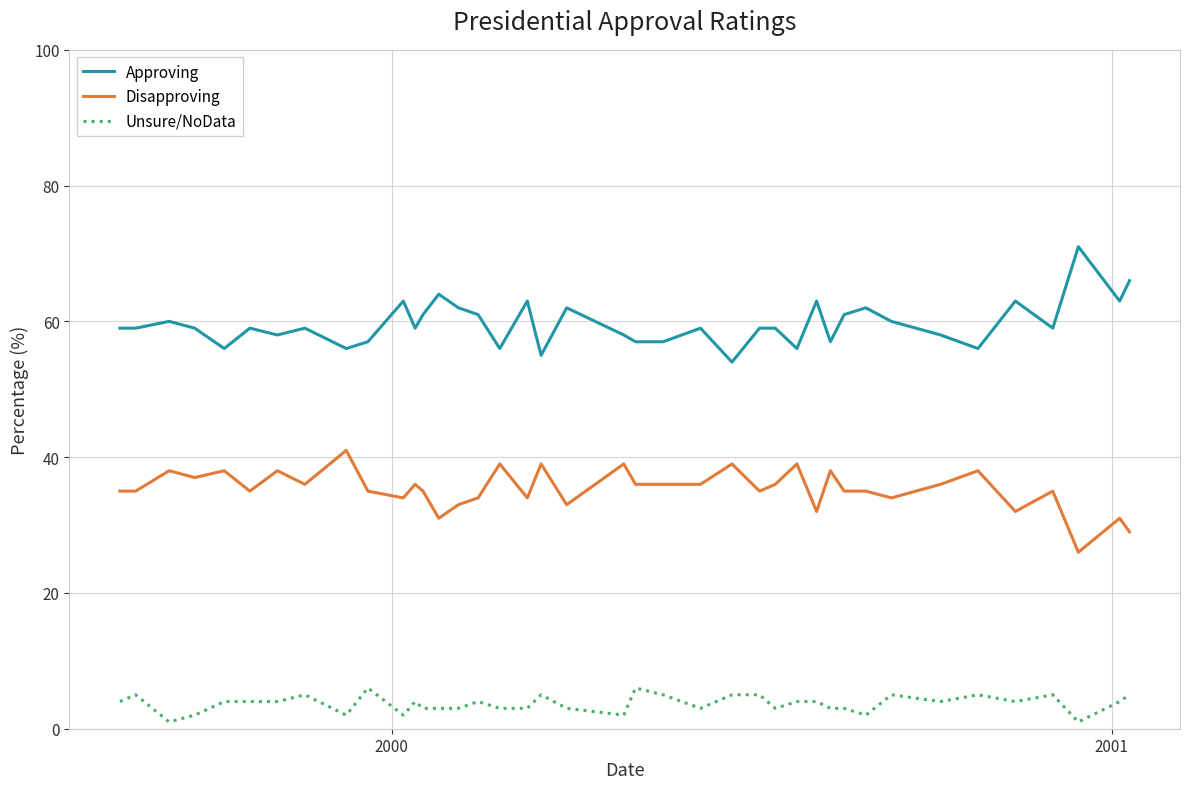

Does the chart display data point markers on the line(s)?

No